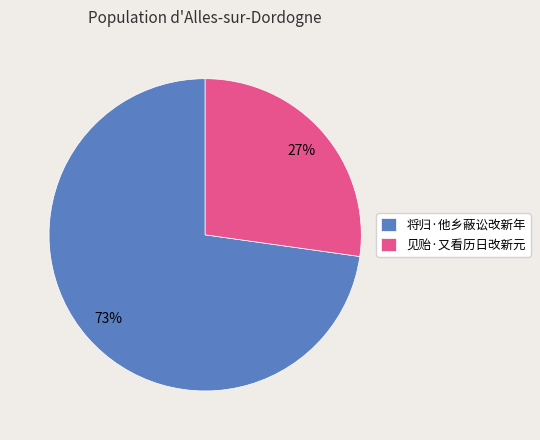

To the nearest percent, what is the difference between the 见贻·又看历日改新元 and 将归·他乡蔽讼改新年 slice percentages?

46%